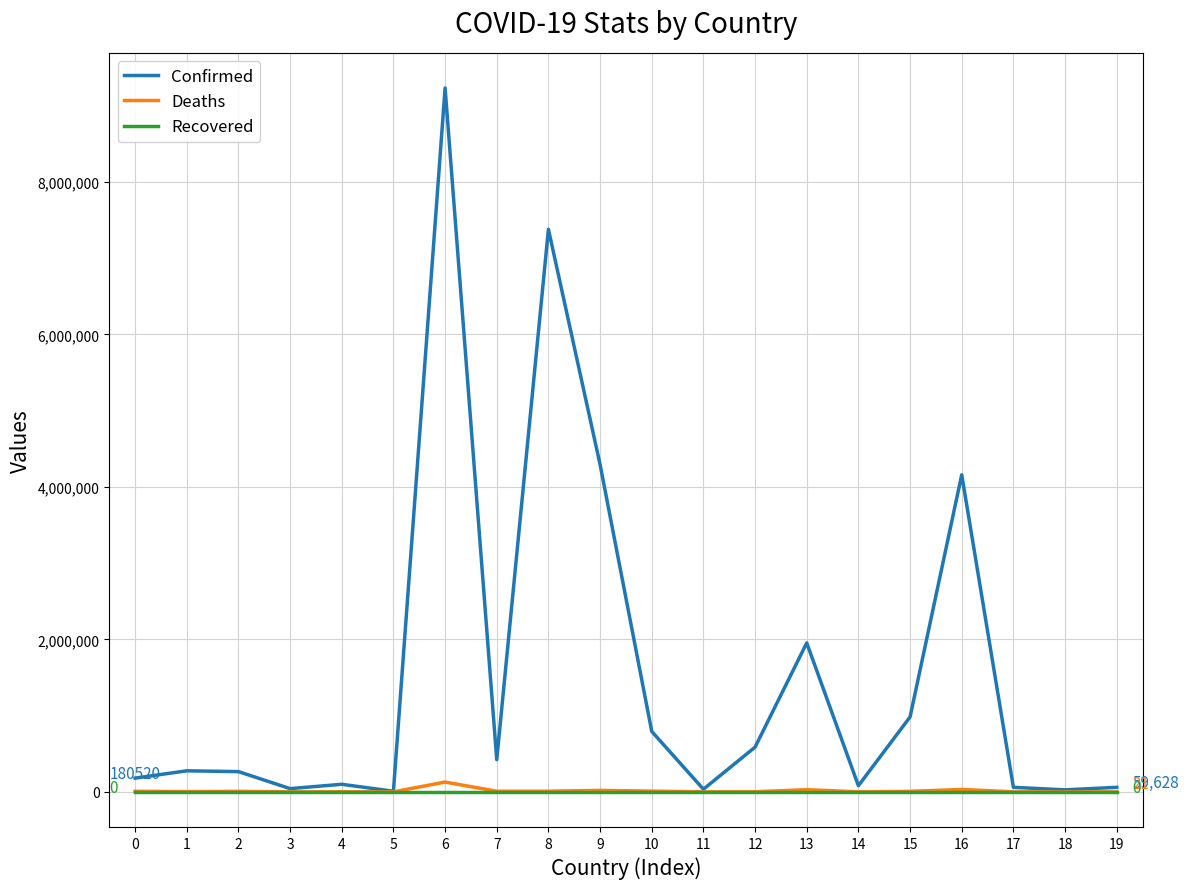

How many values in the Deaths series are below 6875?

10